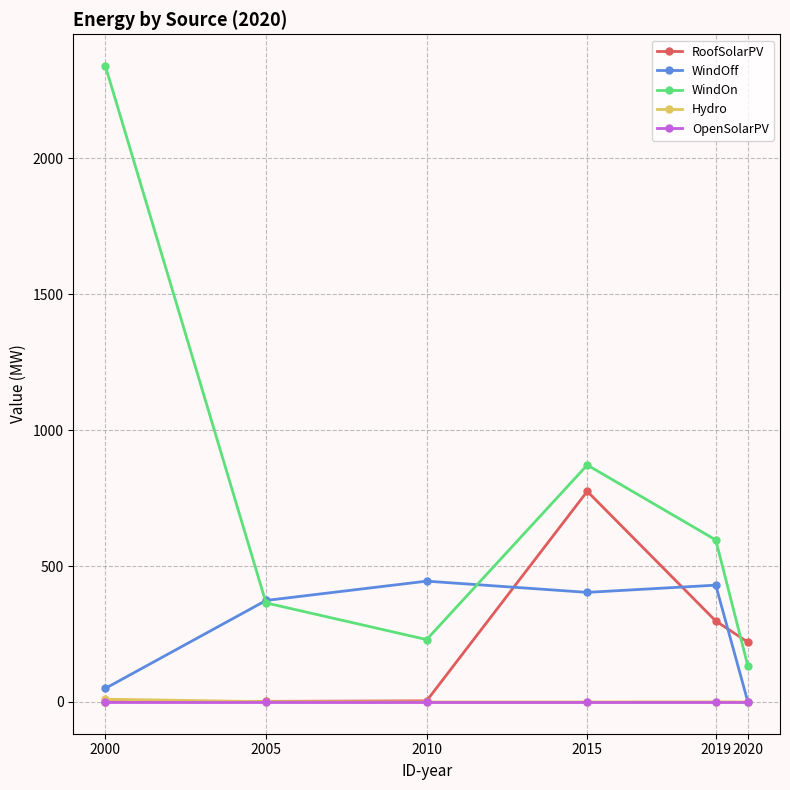

At which category is the sum across all series the highest?

2000